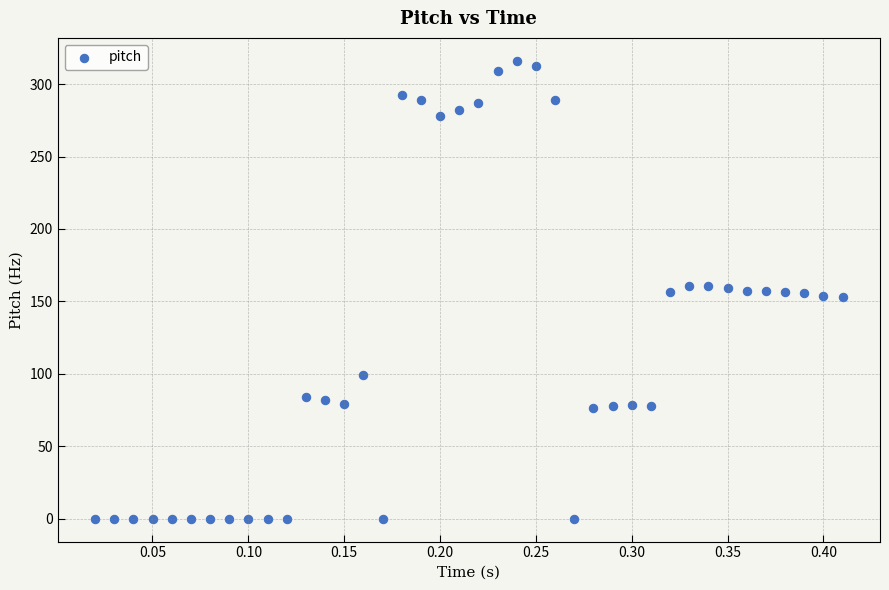

What is the range of Y values (max minus min)?

316.1